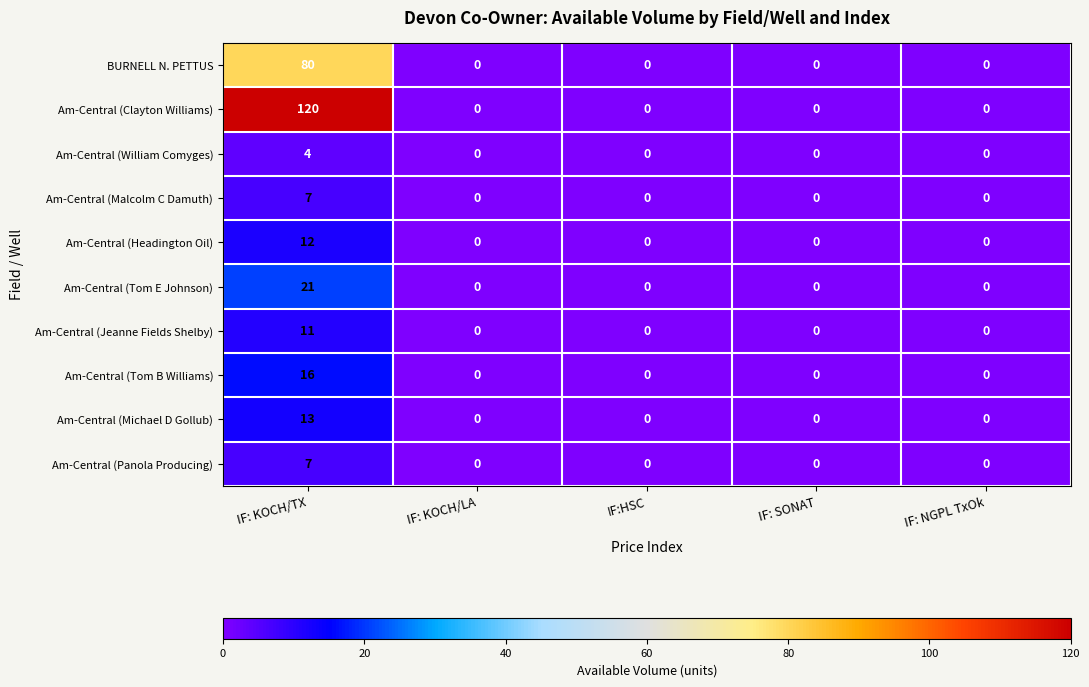

What is the sum of all BURNELL N. PETTUS values?

80